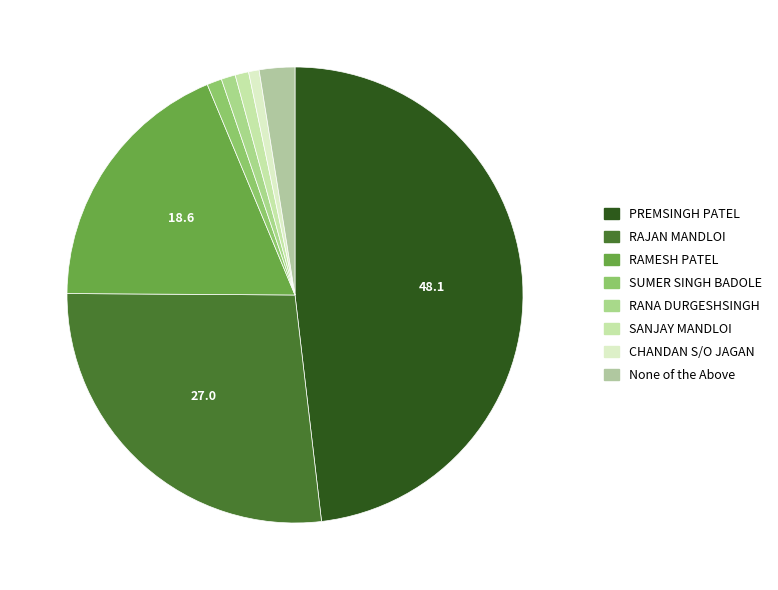

What percentage do RANA DURGESHSINGH and RAJAN MANDLOI together represent?

28.0%